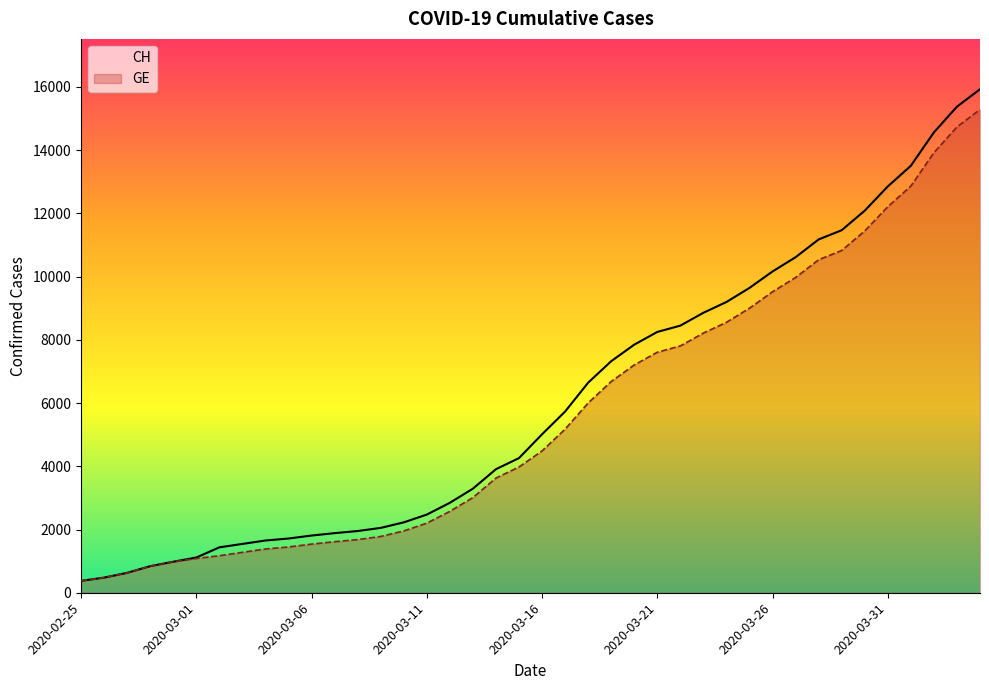

At 16, list the series in order from smallest to largest.

GE, CH